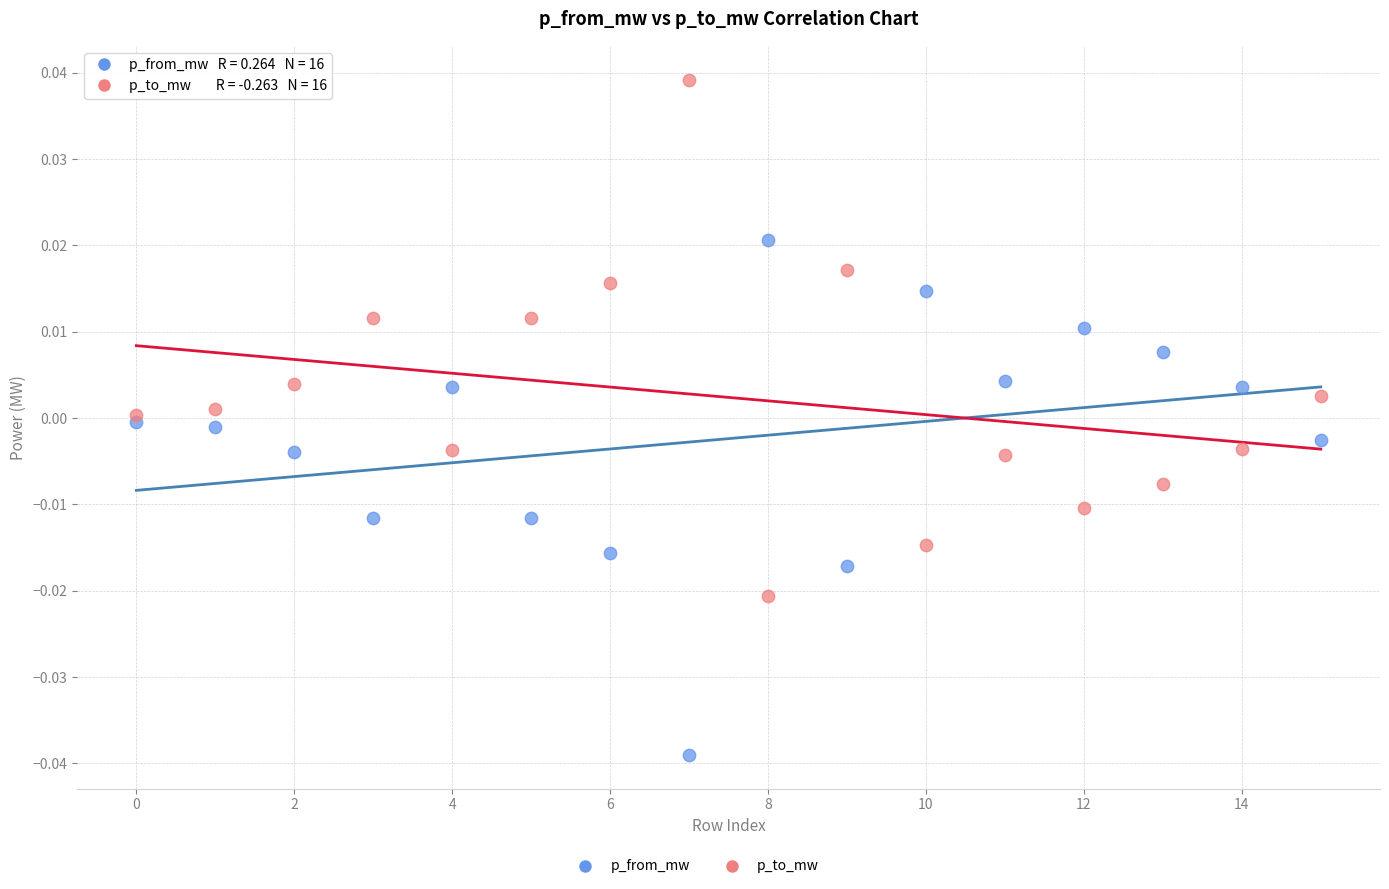

Which series reaches the minimum Y coordinate?

p_from_mw